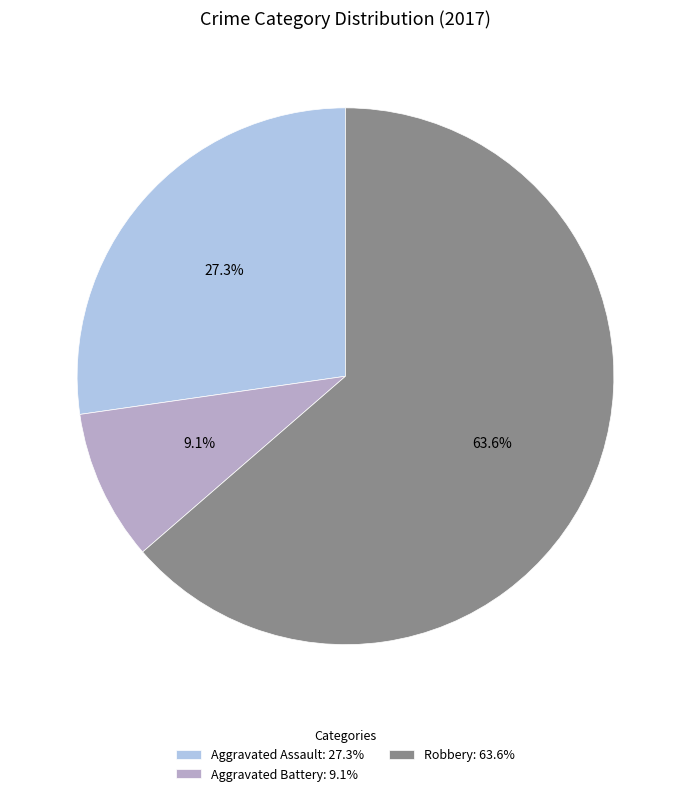

How many segments does this pie chart have?

3